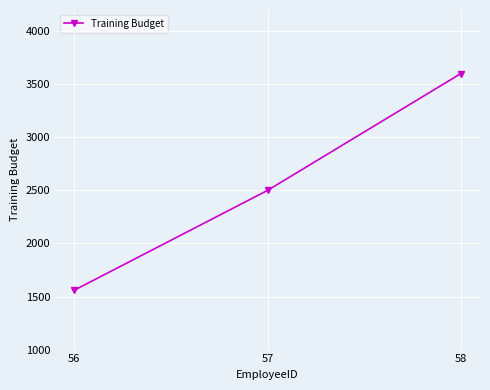

What is the value of the 2nd point from the left?

2500